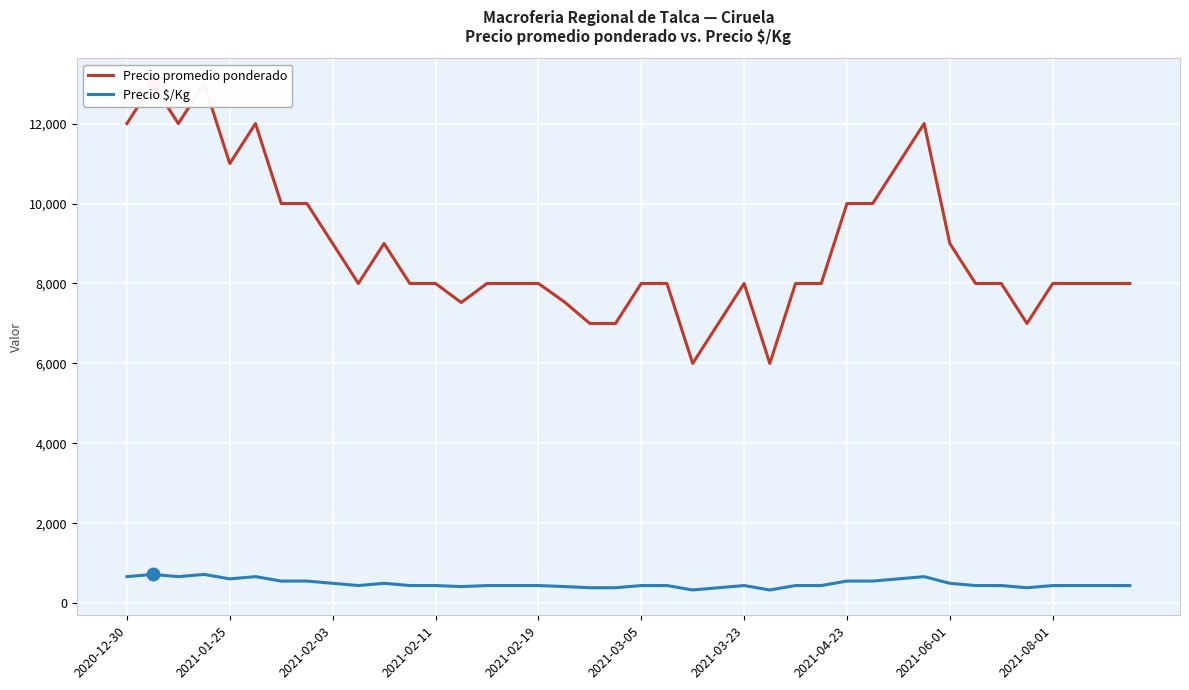

How many lines are shown in the chart?

2